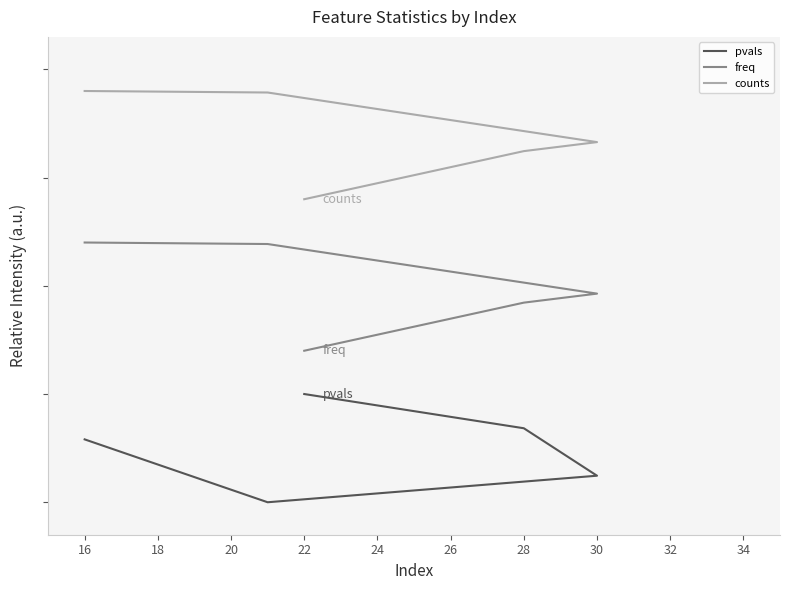

Does the chart have visible grid lines?

No